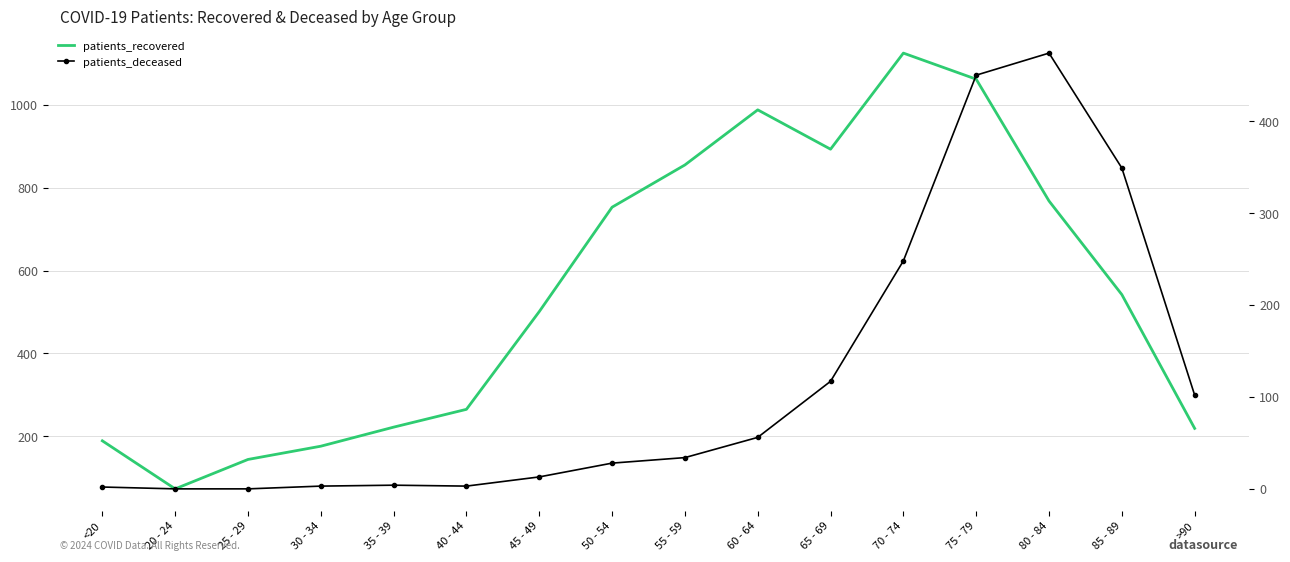

True or false: patients_recovered and patients_deceased intersect in this chart.

False